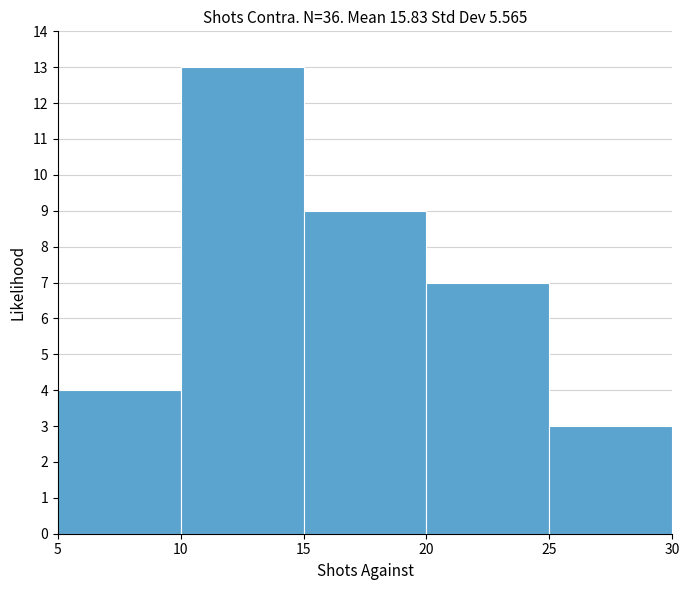

Reading left to right, transcribe this chart: for each bar, give the range it covers on the x-axis and its height. The values are not printed on the chart, so give them approximately, as read against the axis.

5 to 10: 4
10 to 15: 13
15 to 20: 9
20 to 25: 7
25 to 30: 3